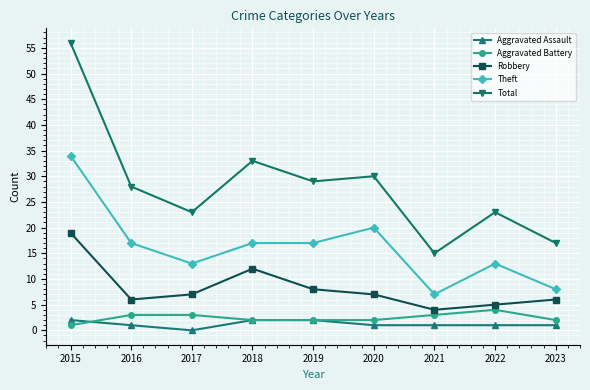

What is the value of the Robbery point at the 2nd from the left?

6